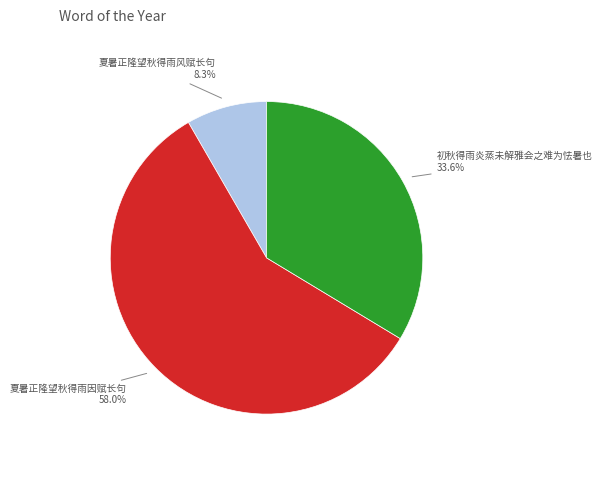

Which category has the smallest portion of the pie?

夏暑正隆望秋得雨风赋长句